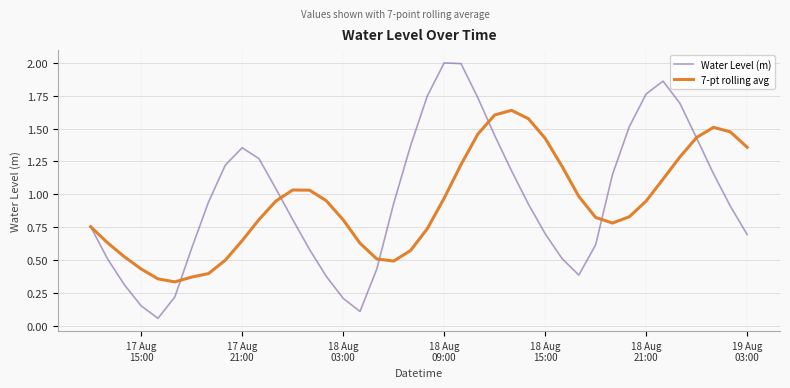

What is the maximum value for Water Level (m)?

2.0